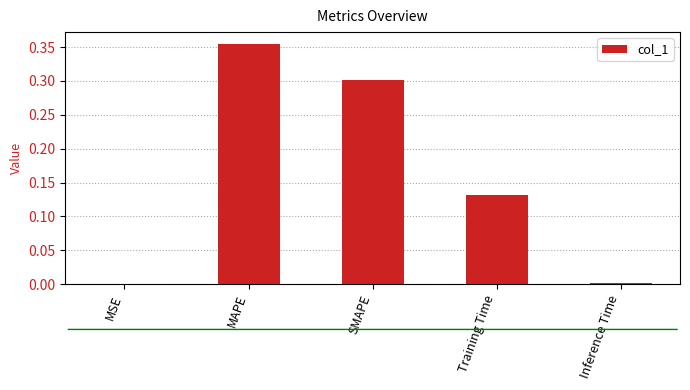

True or false: the data shows 0.4 at SMAPE.

False